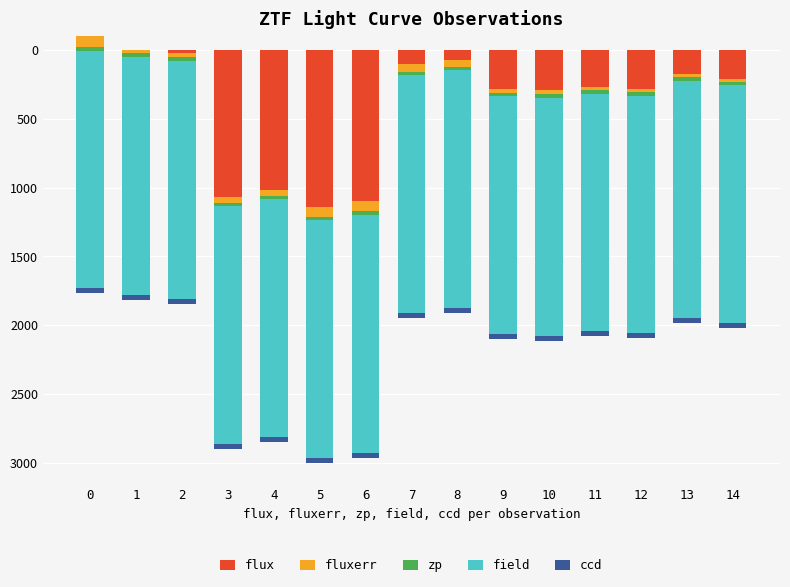

True or false: ccd has a value of 37.0 at 7.

True